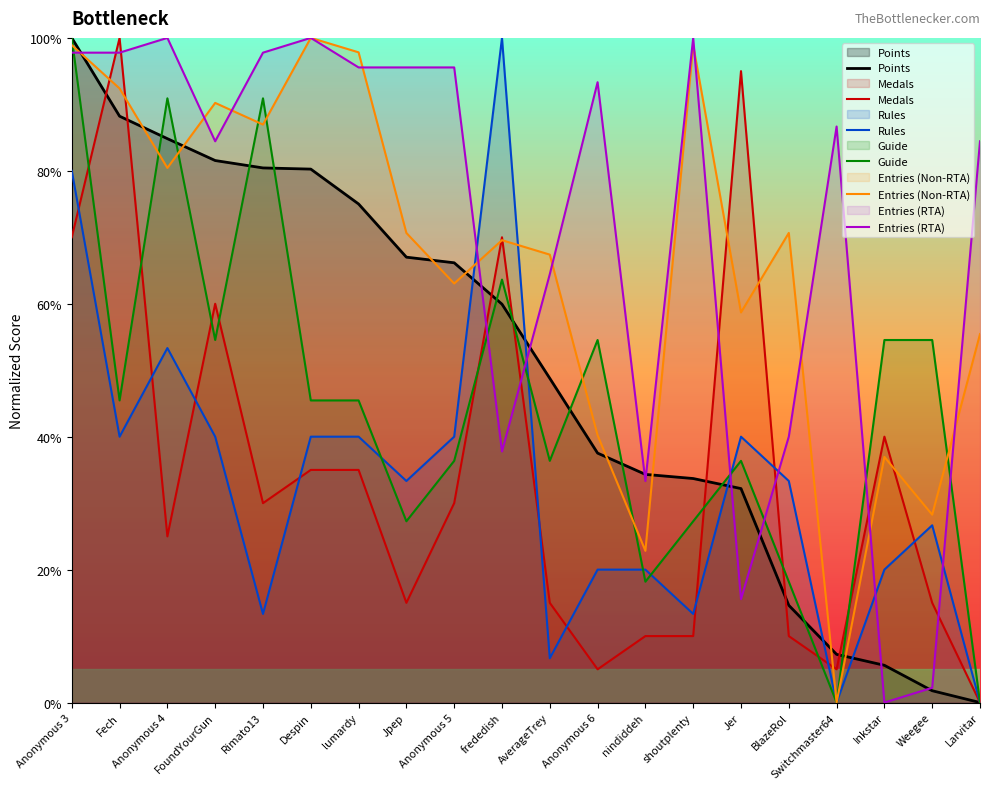

Which series has the widest spread of values?

Points